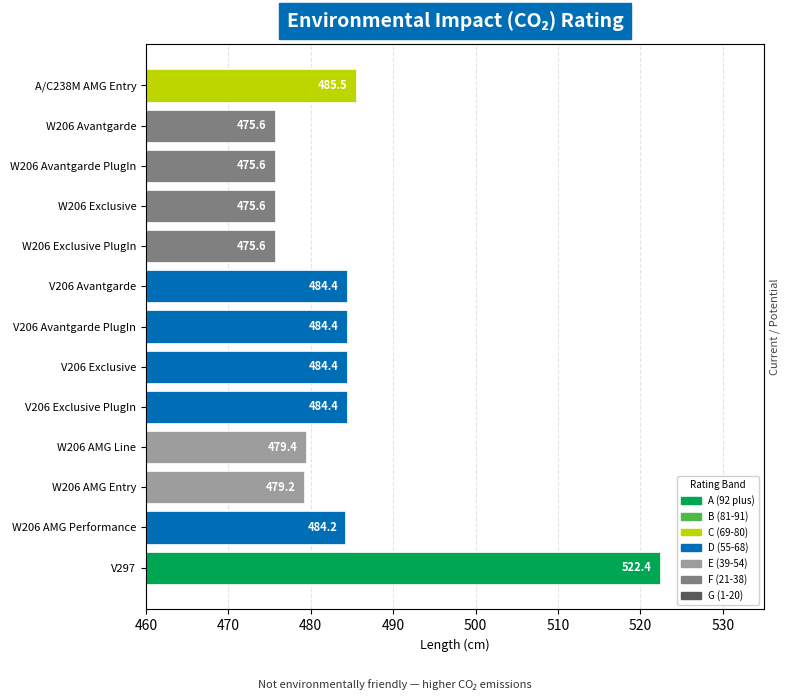

Reading right to left, what are all the values shown in this chart?

522.4	484.2	479.2	479.4	484.4	484.4	484.4	484.4	475.6	475.6	475.6	475.6	485.5